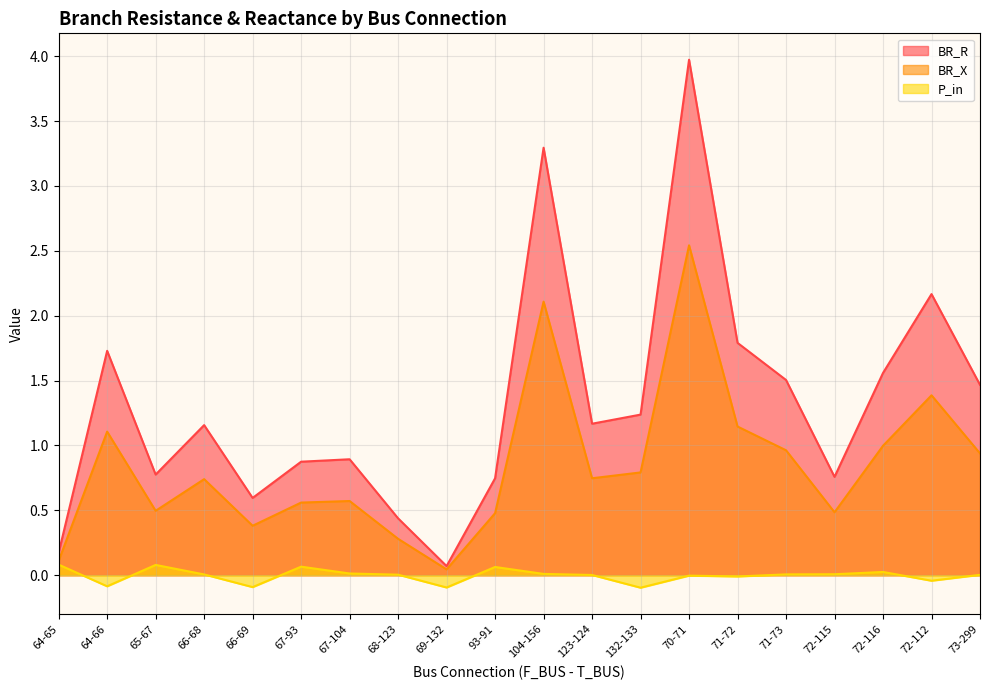

True or false: BR_X and P_in intersect in this chart.

False